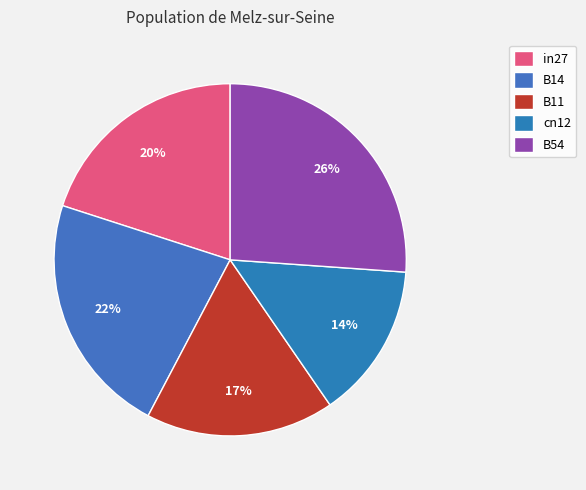

Rank the categories by value from lowest to highest.

cn12, B11, in27, B14, B54